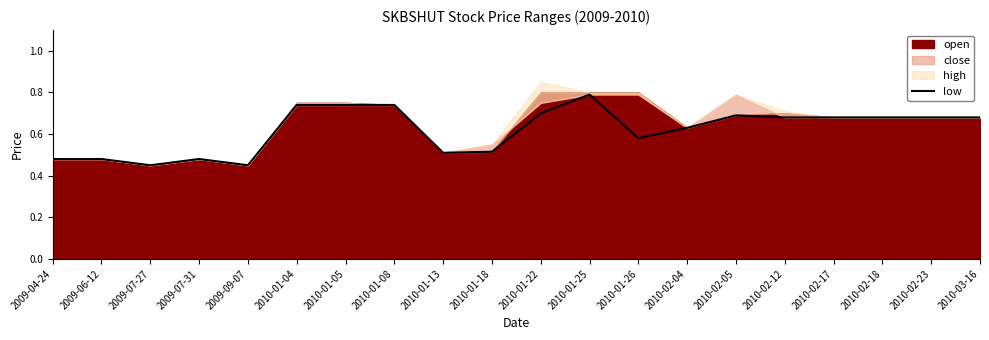

How many interior local valleys (lower than both neighbors) does the data have?

4